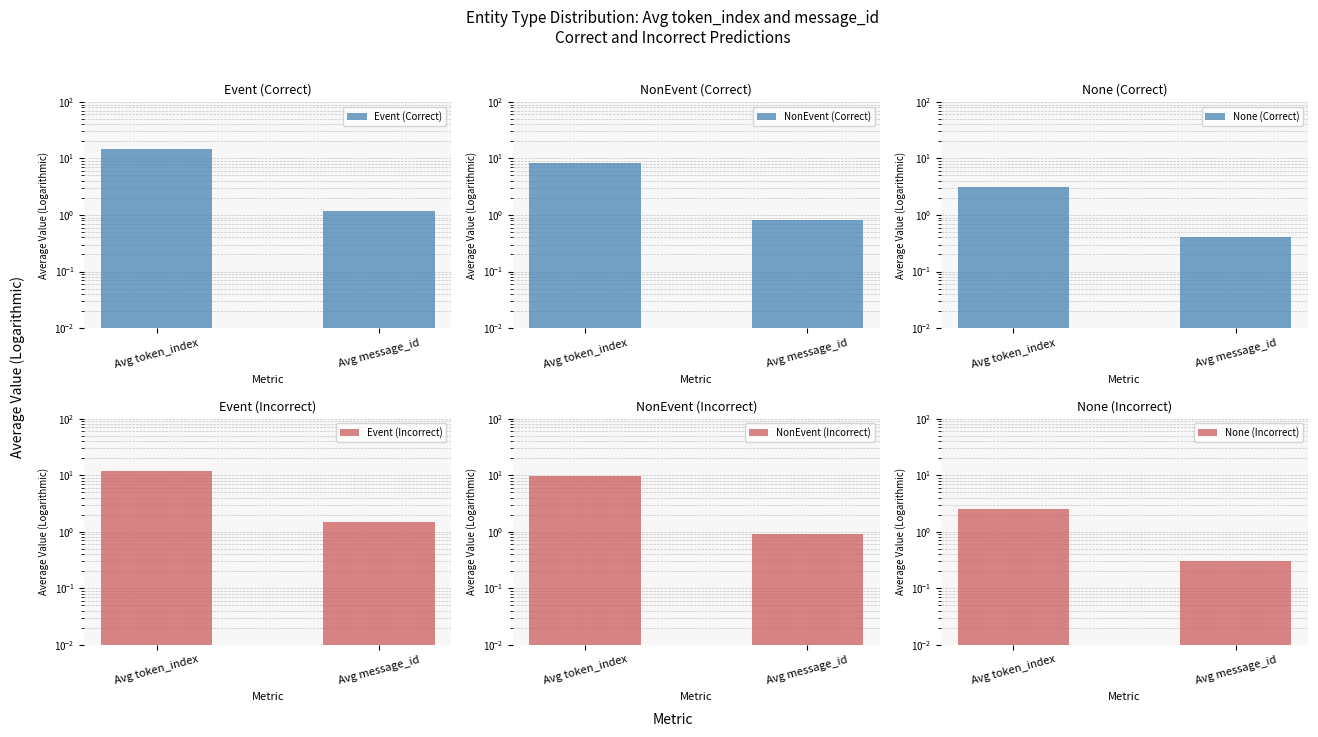

Does the chart contain any negative values?

No